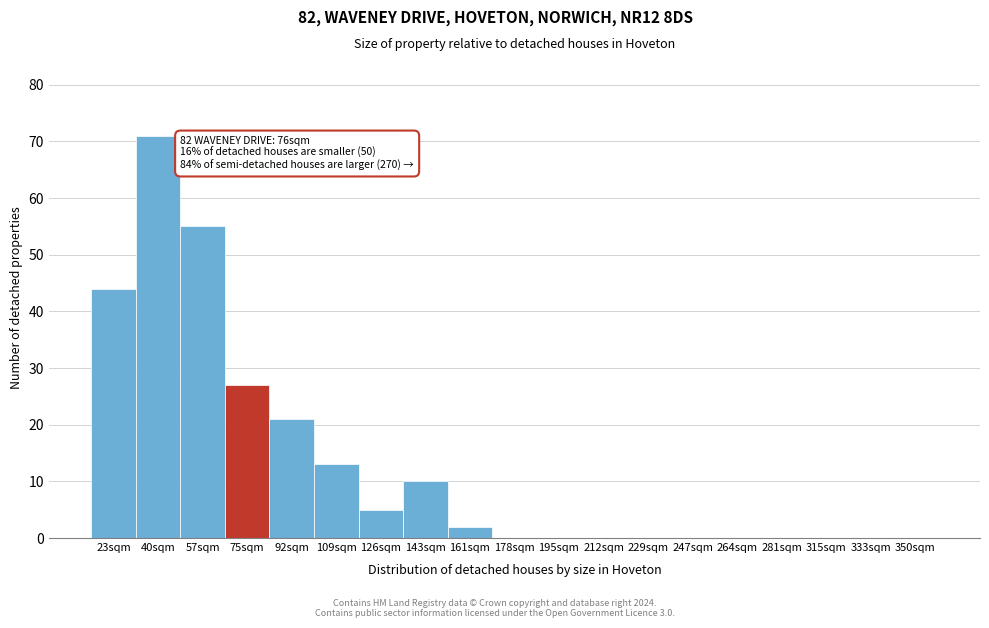

Reading right to left, list all the values displayed in this chart.

350sqm=0	333sqm=0	315sqm=0	281sqm=0	264sqm=0	247sqm=0	229sqm=0	212sqm=0	195sqm=0	178sqm=0	161sqm=2	143sqm=10	126sqm=5	109sqm=13	92sqm=21	75sqm=27	57sqm=55	40sqm=71	23sqm=44